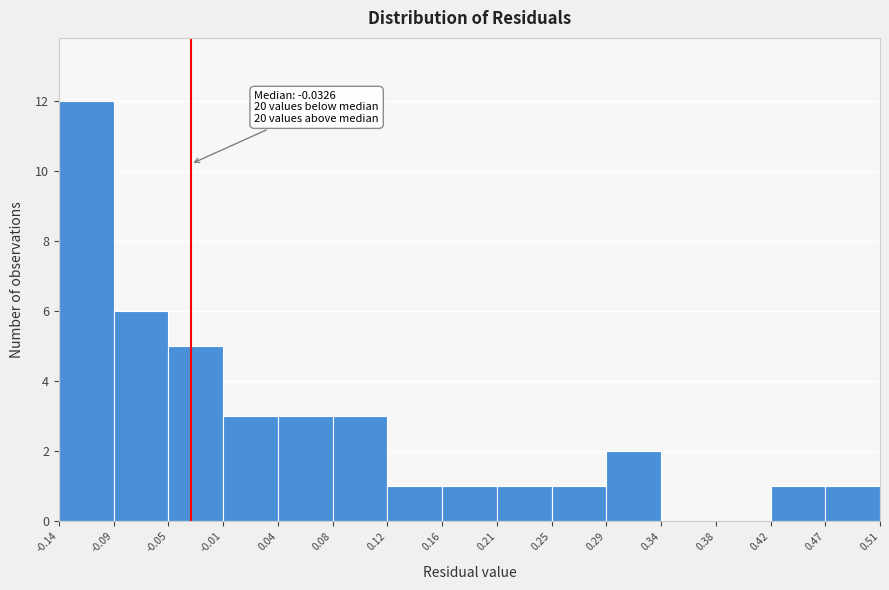

Over which range of the x-axis is the bar tallest?

-0.14 to -0.09